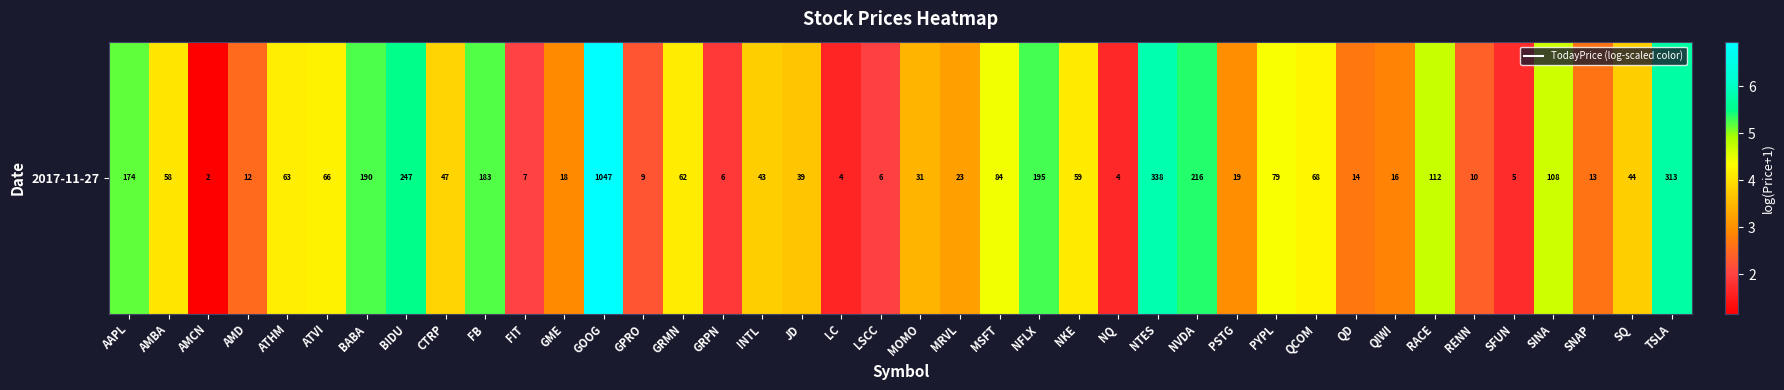

List the labels in order of value, largest first.

GOOG, NTES, TSLA, BIDU, NVDA, NFLX, BABA, FB, AAPL, RACE, SINA, MSFT, PYPL, QCOM, ATVI, ATHM, GRMN, NKE, AMBA, CTRP, SQ, INTL, JD, MOMO, MRVL, PSTG, GME, QIWI, QD, SNAP, AMD, RENN, GPRO, FIT, LSCC, GRPN, SFUN, NQ, LC, AMCN